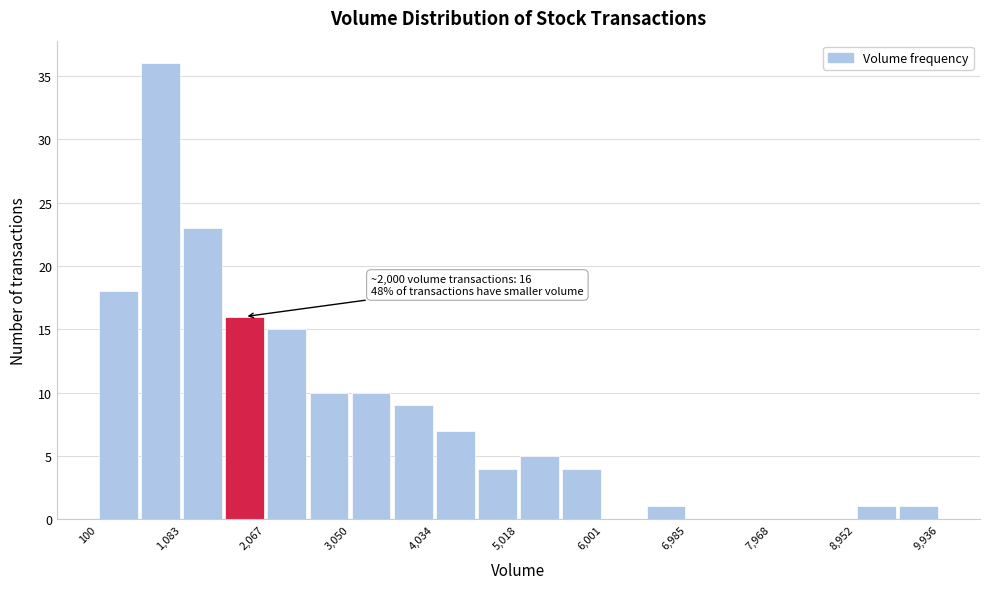

Over which range of the x-axis is the bar tallest?

600 to 1100